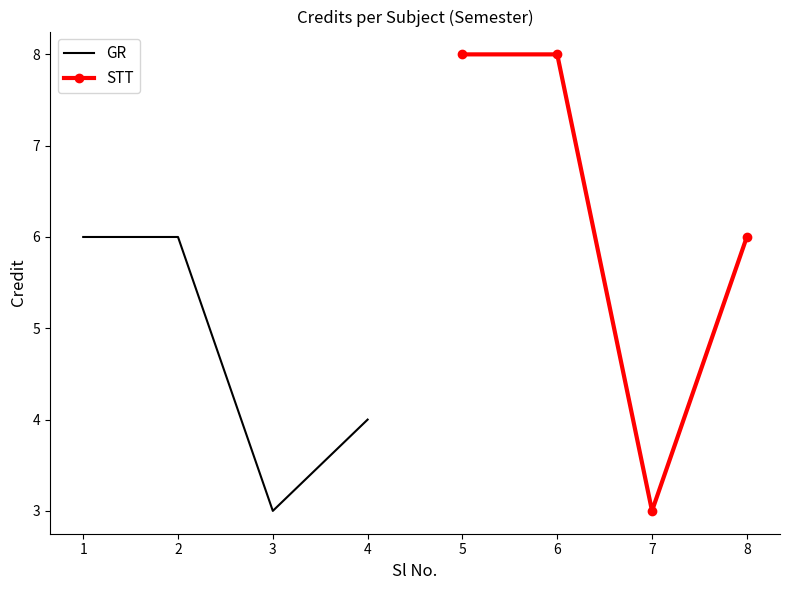

How many lines are shown in the chart?

2